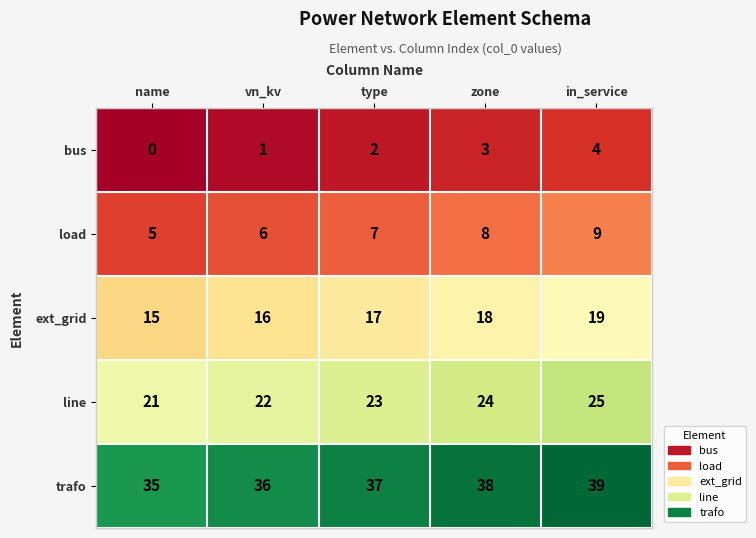

Reading right to left, what are all the values shown in this chart?

bus: 4	3	2	1	0
load: 9	8	7	6	5
ext_grid: 19	18	17	16	15
line: 25	24	23	22	21
trafo: 39	38	37	36	35